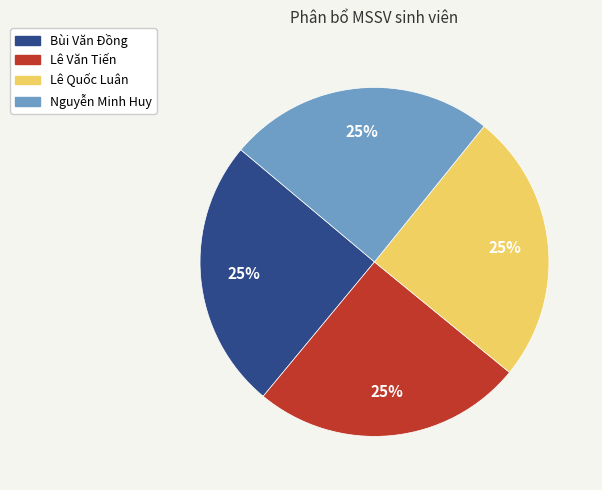

To the nearest percent, what percentage of the pie is Bùi Văn Đồng?

25%